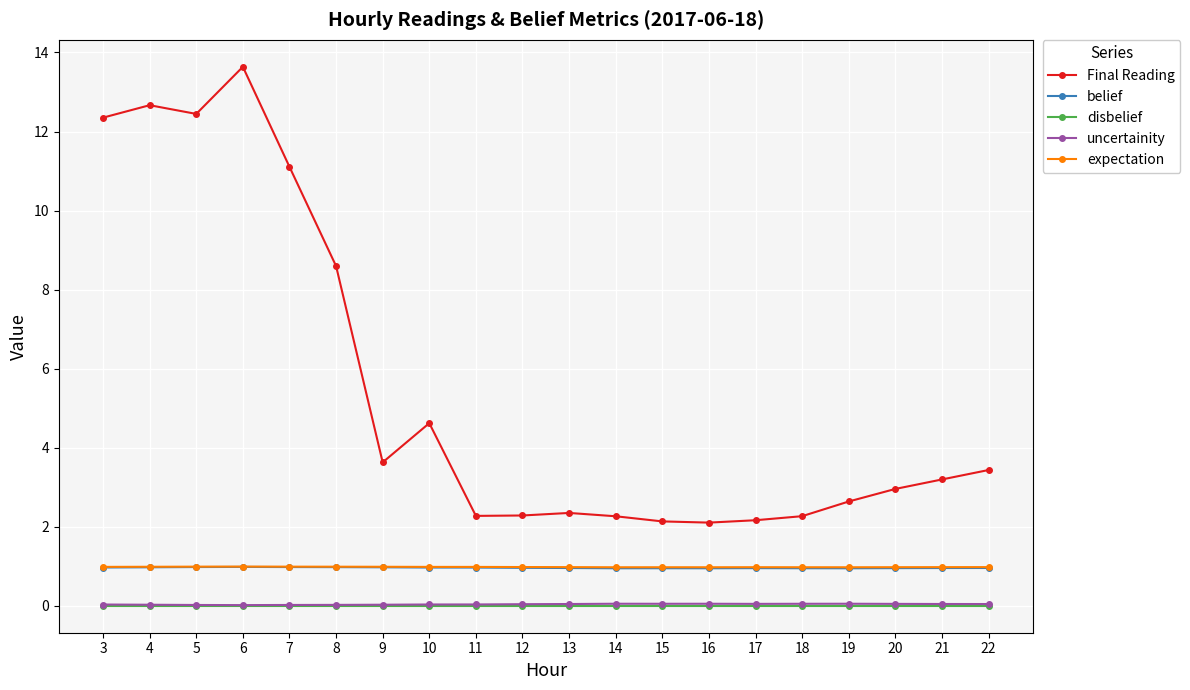

What is the highest value of the belief series?

1.0